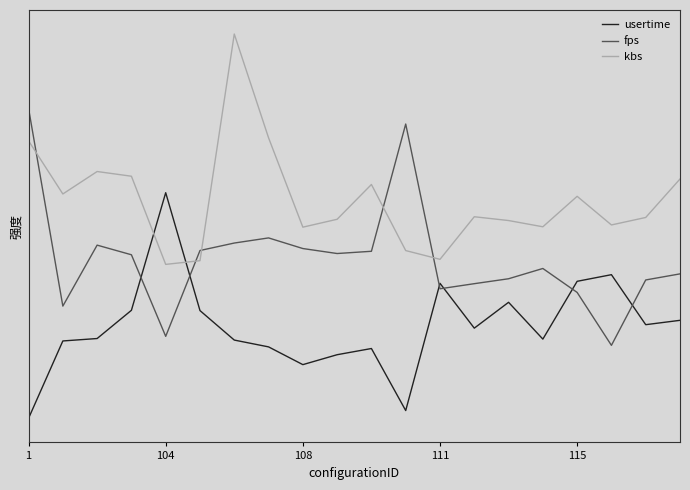

Is this an area chart (filled region under the line)?

No